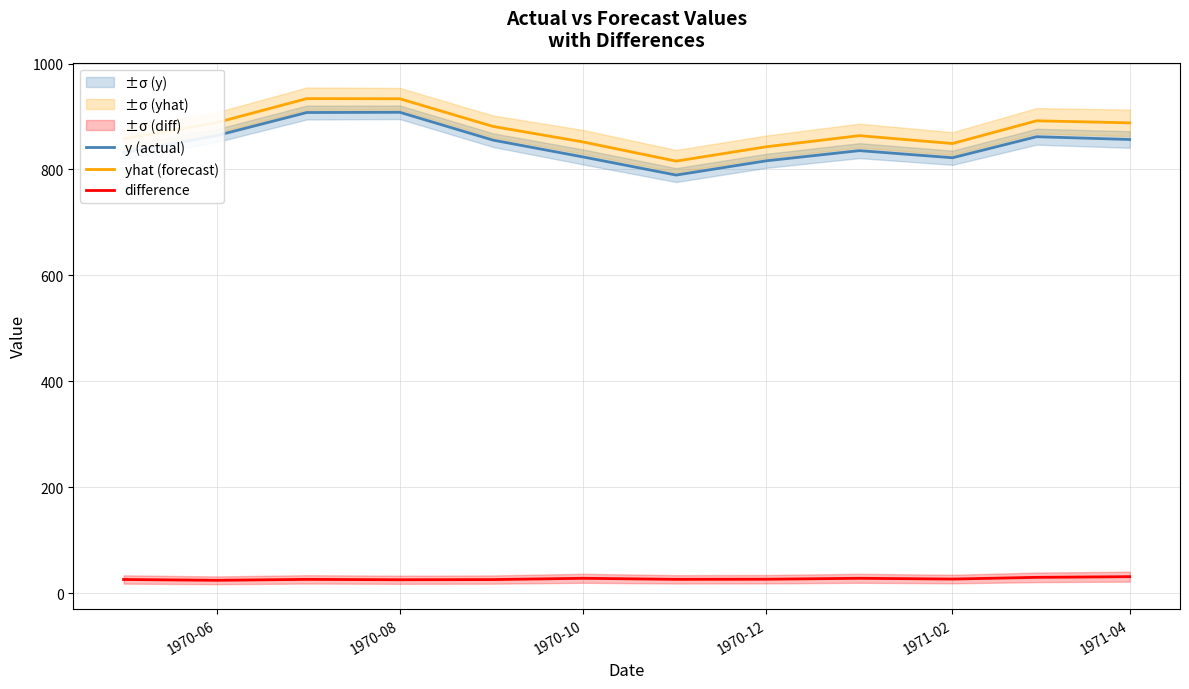

True or false: difference and y (actual) cross at least once.

False